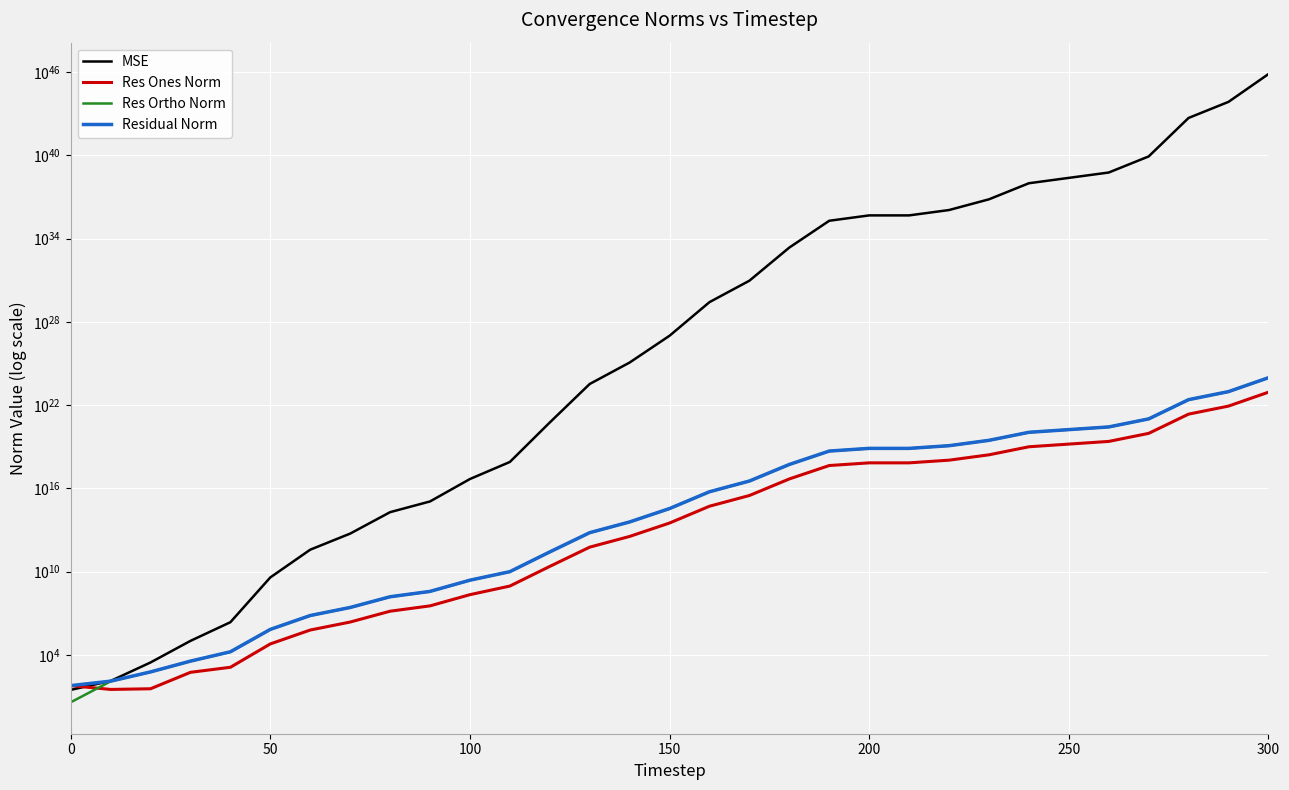

At how many categories does at least one series exceed 6146820282476682187499705164593099704218157056?

1